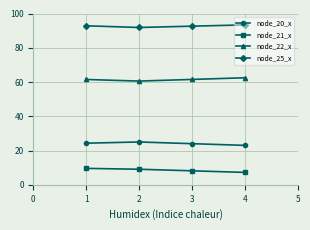

How many data points in node_25_x are above 92?

3